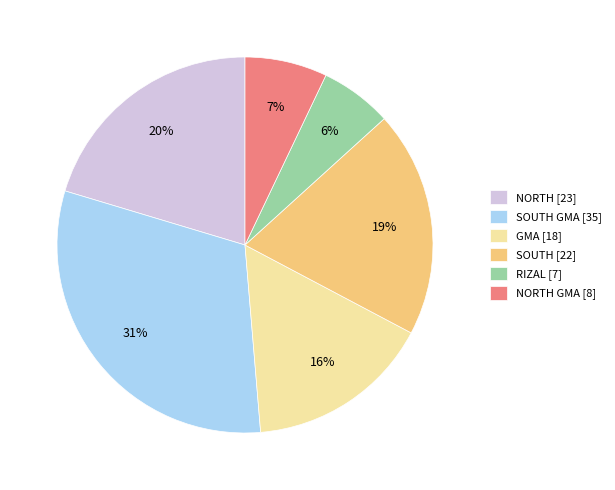

Is there any slice that represents more than half of the pie?

No